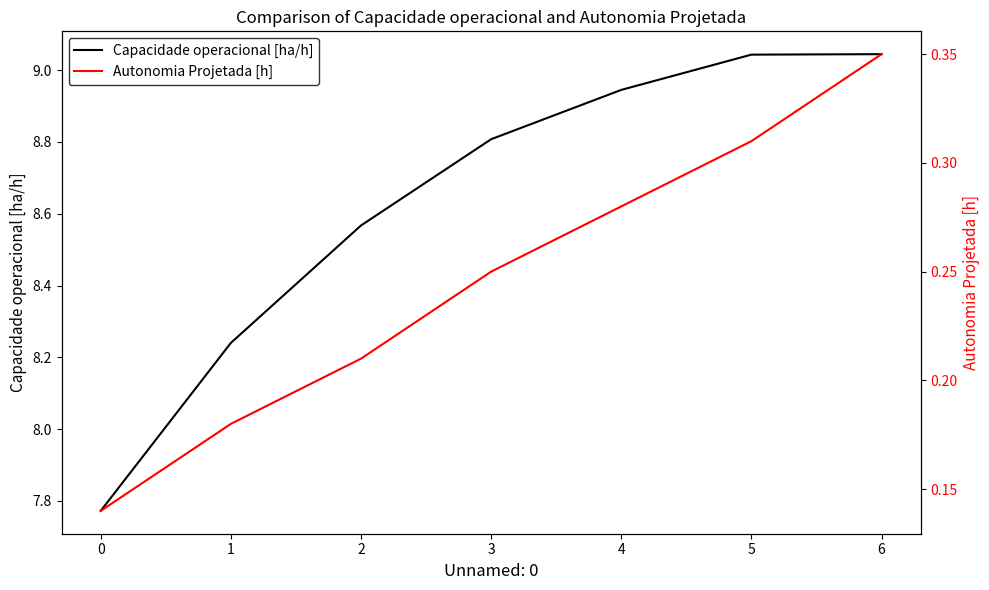

What is the difference between the second highest and minimum values in the Capacidade operacional [ha/h] series?

1.3